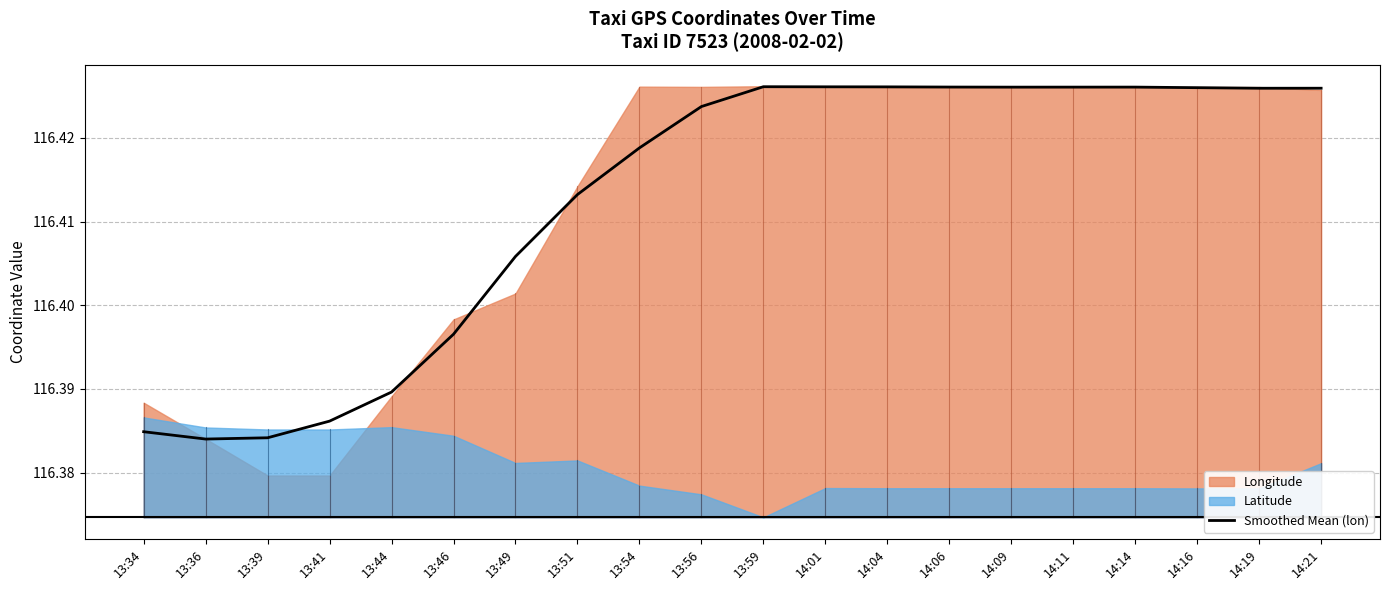

Rank the categories by value from highest to lowest.

13:59, 14:01, 14:04, 14:06, 14:14, 14:11, 14:09, 14:16, 14:21, 14:19, 13:56, 13:54, 13:51, 13:49, 13:46, 13:44, 13:41, 13:34, 13:39, 13:36